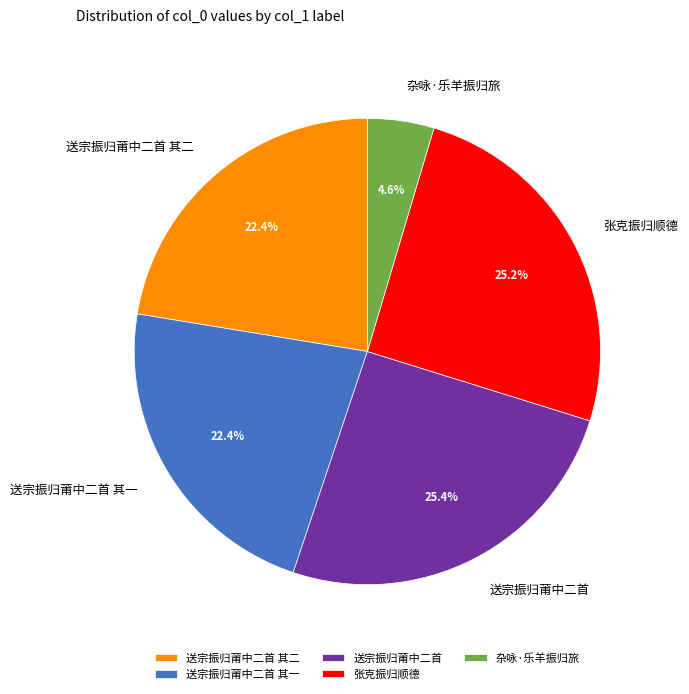

To the nearest percent, what portion does 杂咏·乐羊振归旅 represent?

5%